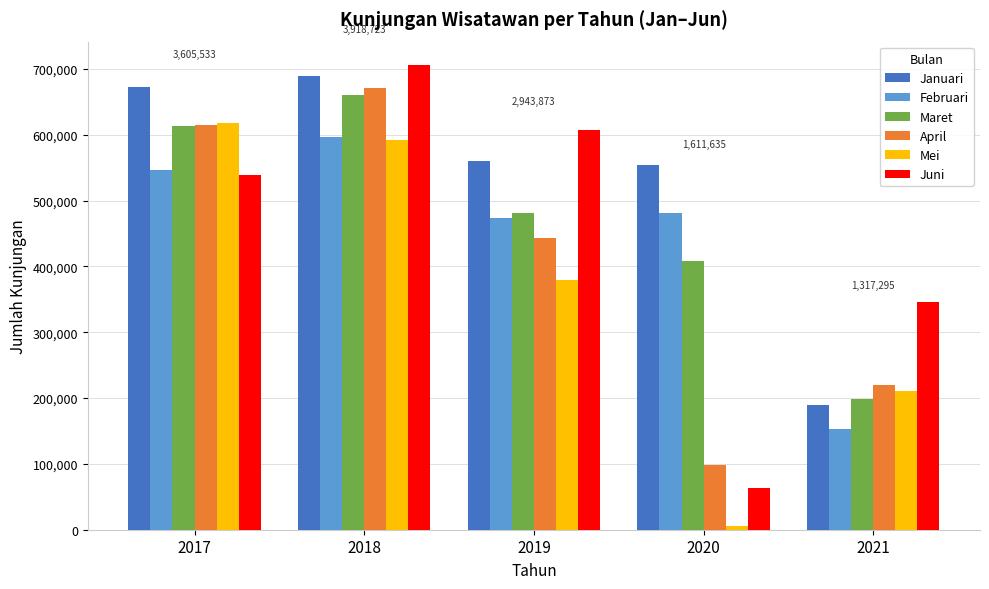

Are the bars horizontal?

No